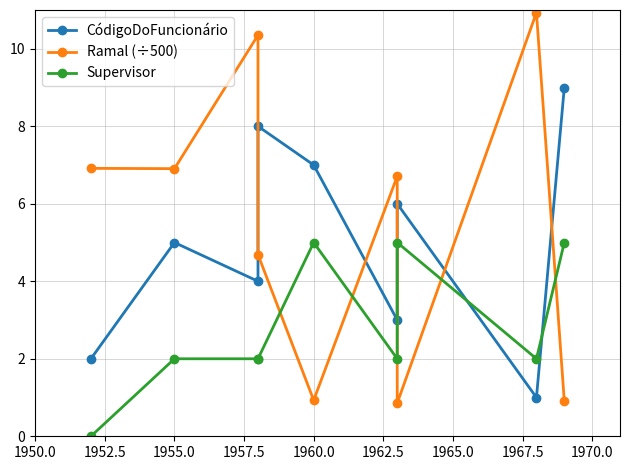

Where does the Supervisor series first go above 2?

1960.0